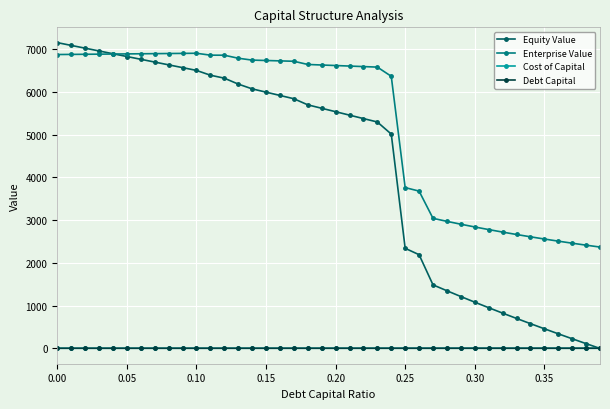

True or false: Debt Capital and Enterprise Value intersect in this chart.

False